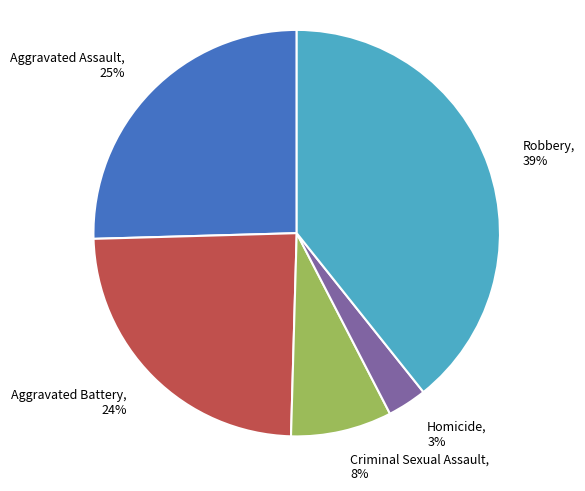

To the nearest percent, what is the combined percentage of Criminal Sexual Assault and Homicide?

11%